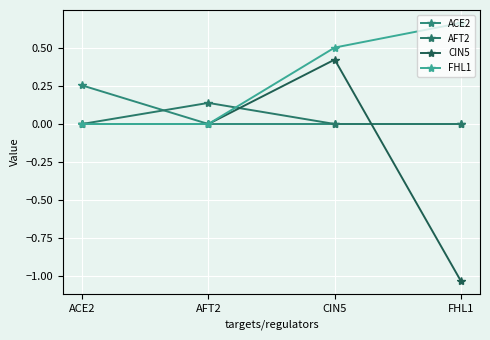

Reading left to right, what are all the values shown in this chart?

ACE2: 0.3	0.0	0.0	0.0
AFT2: 0.0	0.1	0.0	0.0
CIN5: 0.0	0.0	0.4	-1.0
FHL1: 0.0	0.0	0.5	0.7